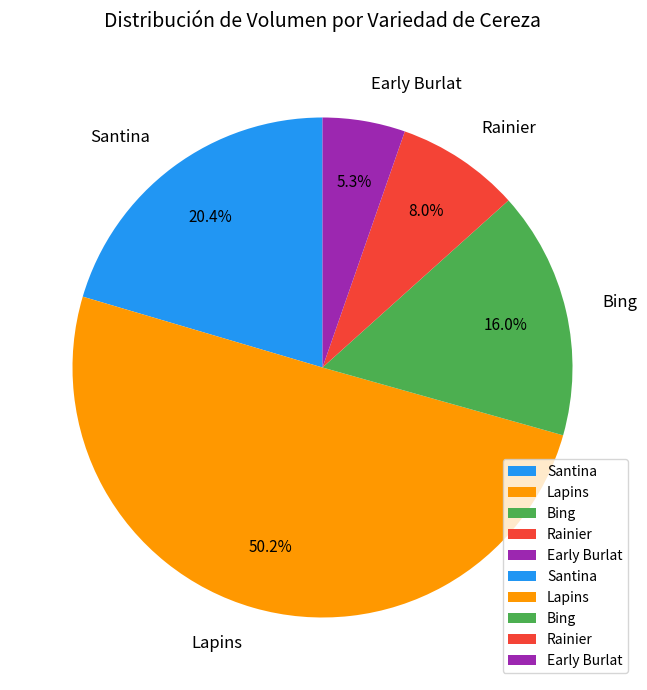

Count the number of slices in the pie.

5